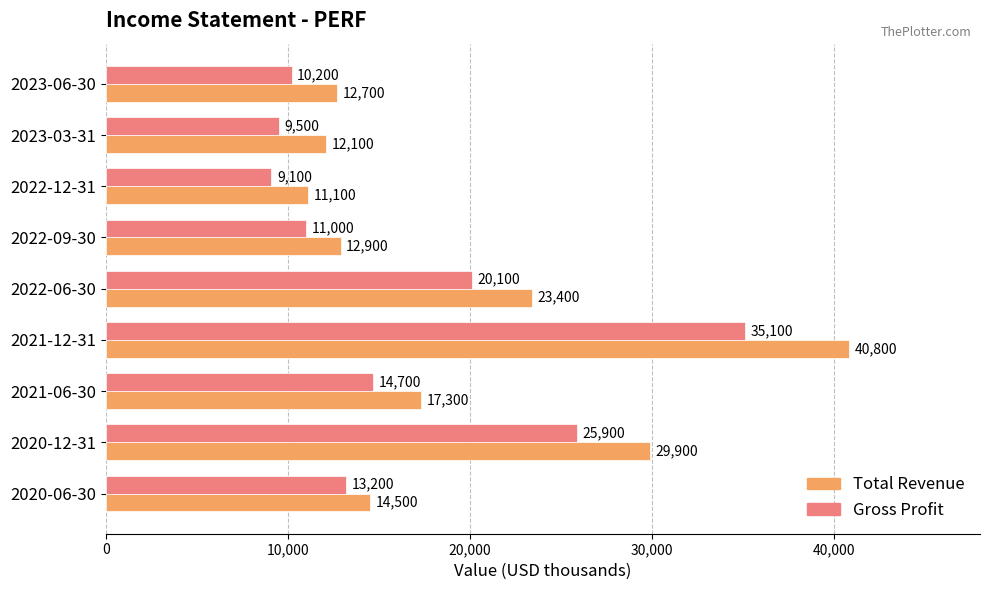

What is the average value of the Gross Profit series?

16533